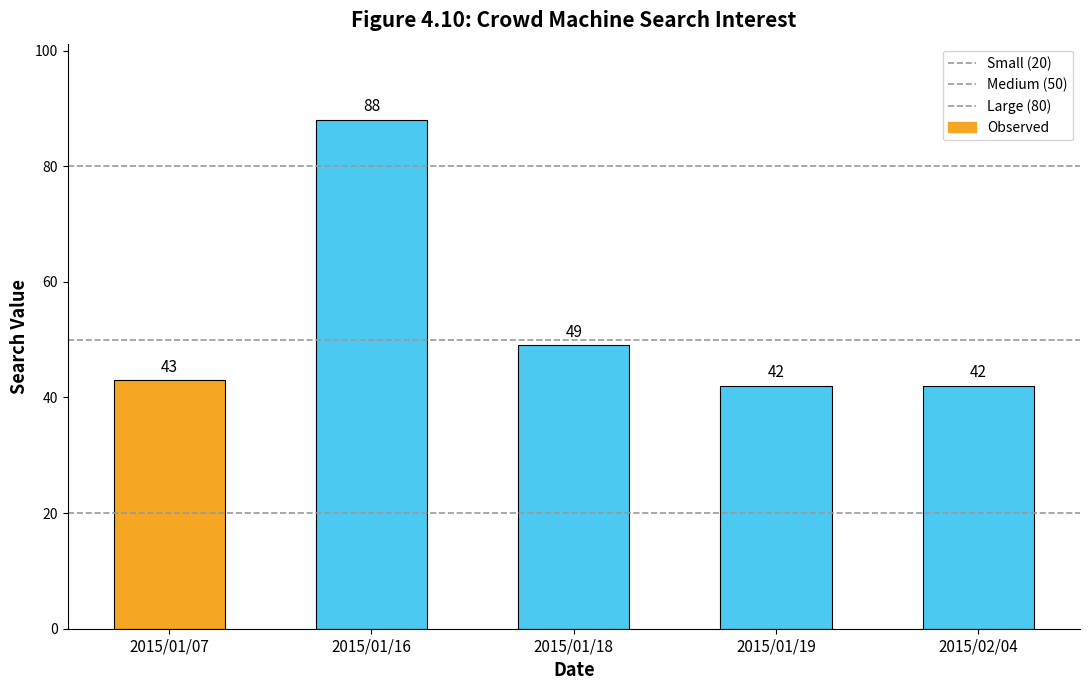

What is the sum of the values at 2015/01/19 and 2015/01/16?

130